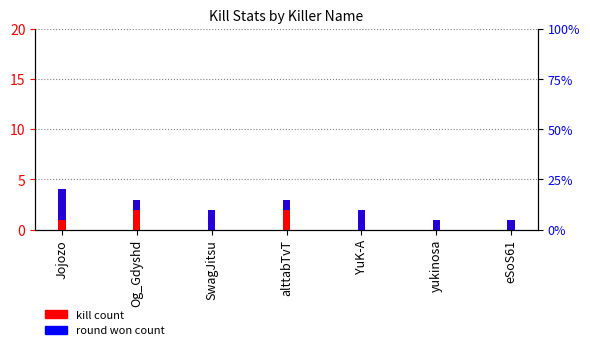

What are all the series names shown in the legend?

kill count, round won count